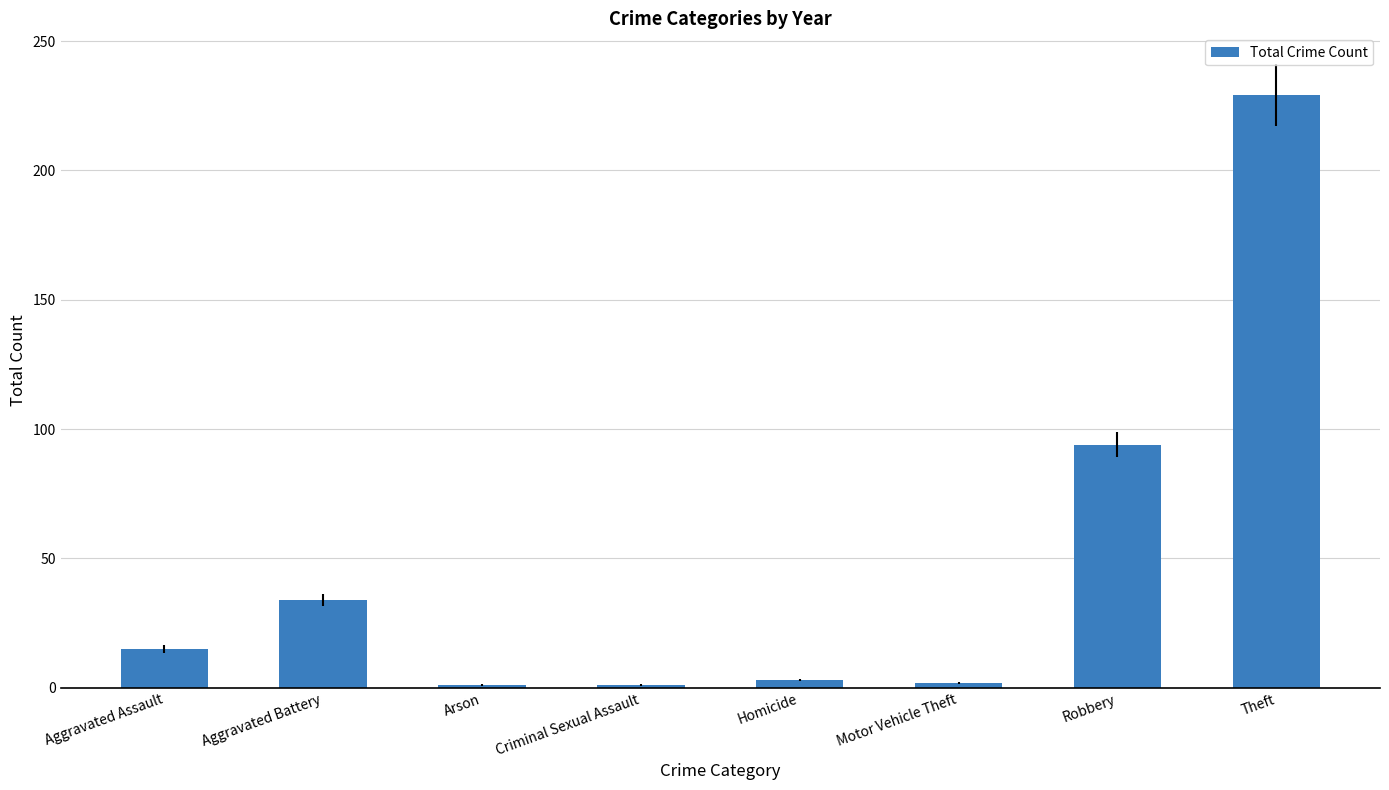

What is the change in value from Aggravated Battery to Robbery?

+60